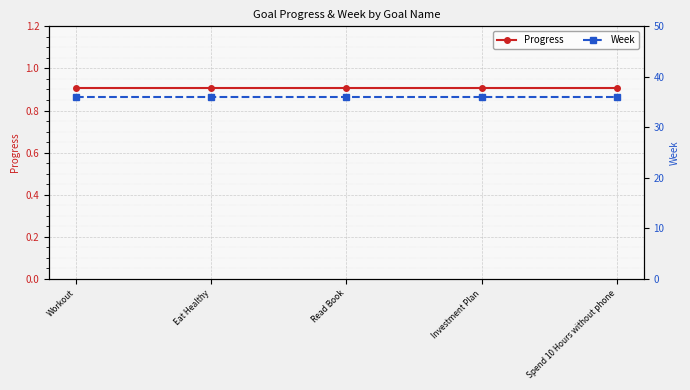

At which category does the chart reach its peak across all series?

Workout